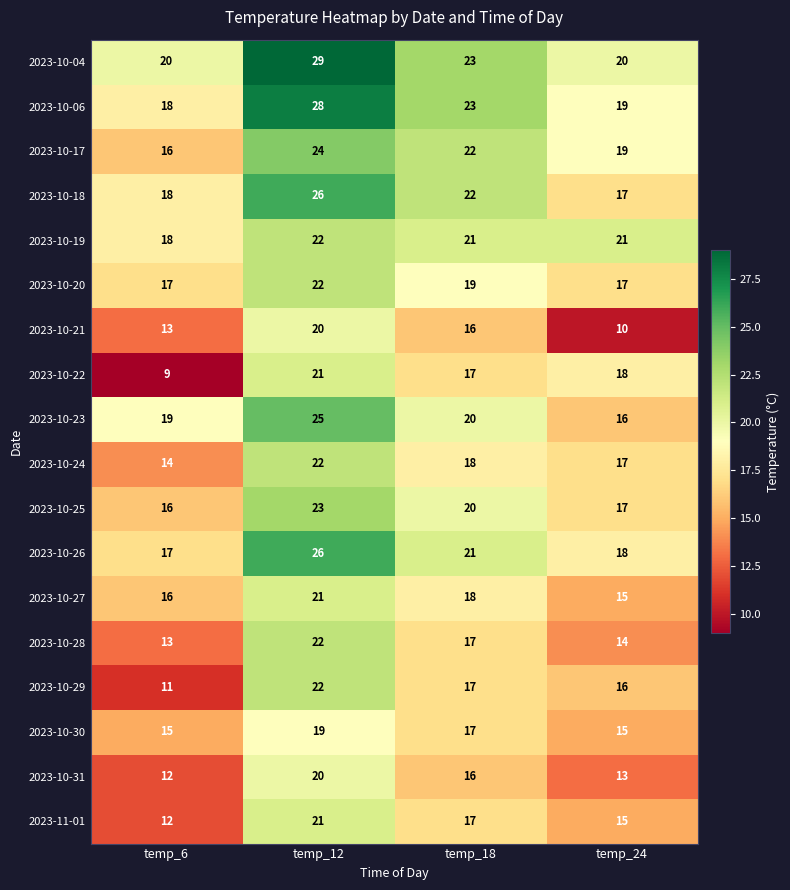

Where is 2023-10-27 nearest to the value 18?

temp_18